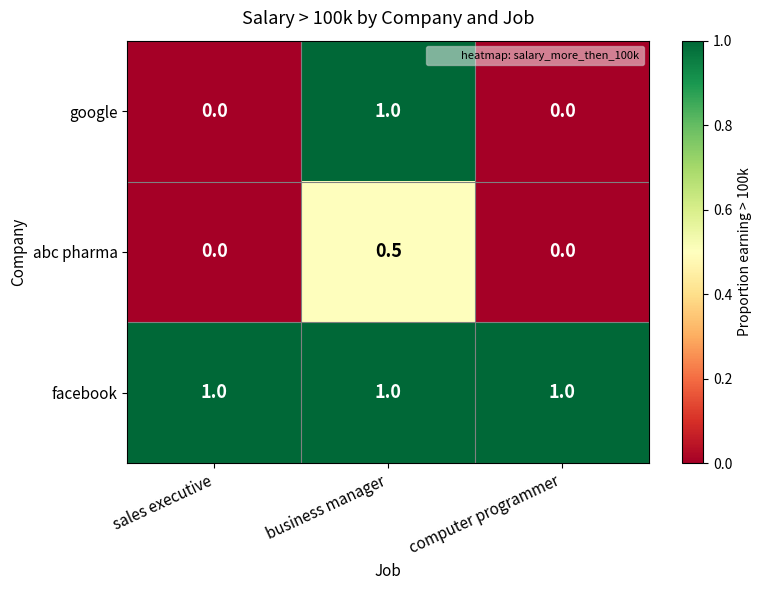

At which label does abc pharma reach its peak?

business manager